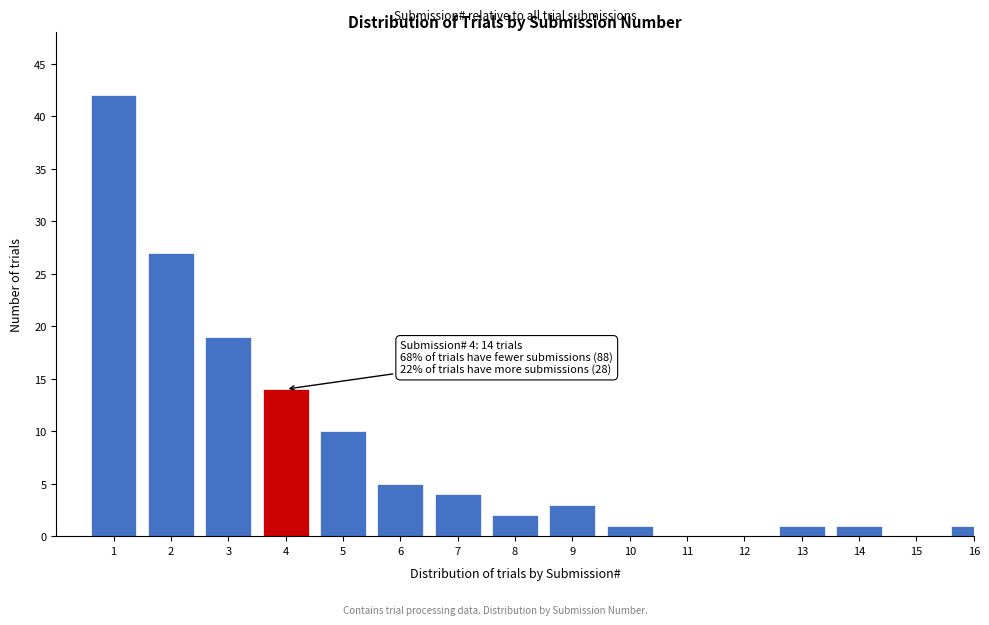

Reading left to right, what are all the values shown in this chart?

1=42	2=27	3=19	4=14	5=10	6=5	7=4	8=2	9=3	10=1	11=0	12=0	13=1	14=1	15=0	16=1